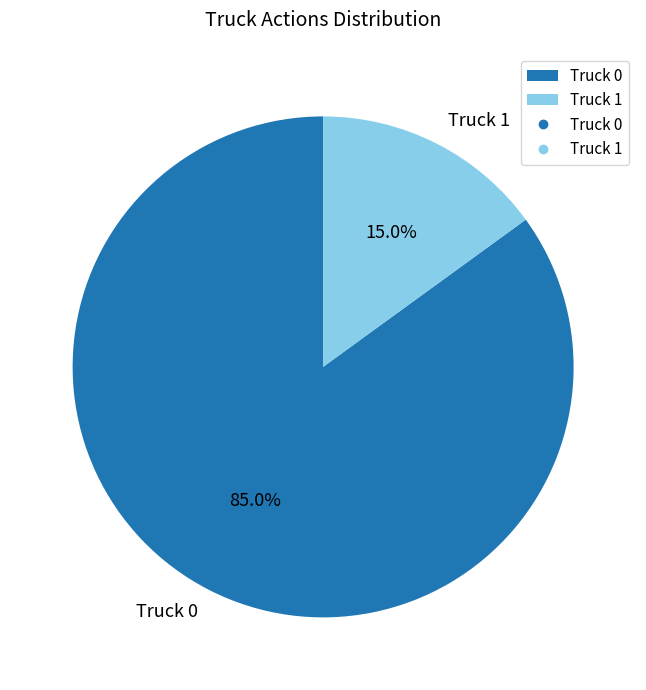

Does any single category account for the majority?

Yes